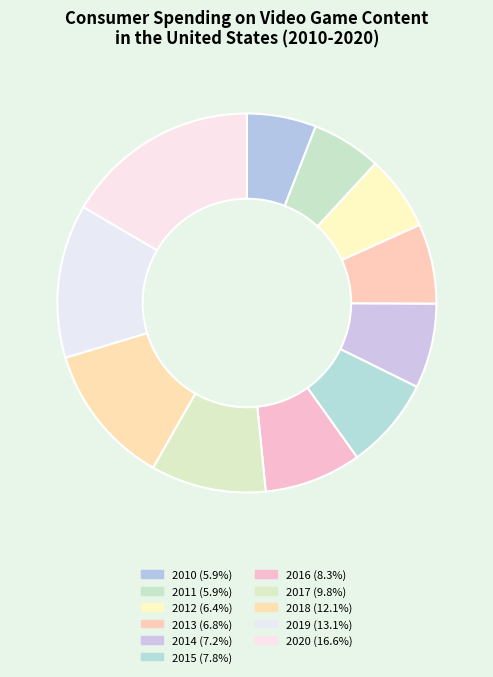

The 2017 slice represents 1% of the pie. True or false?

False